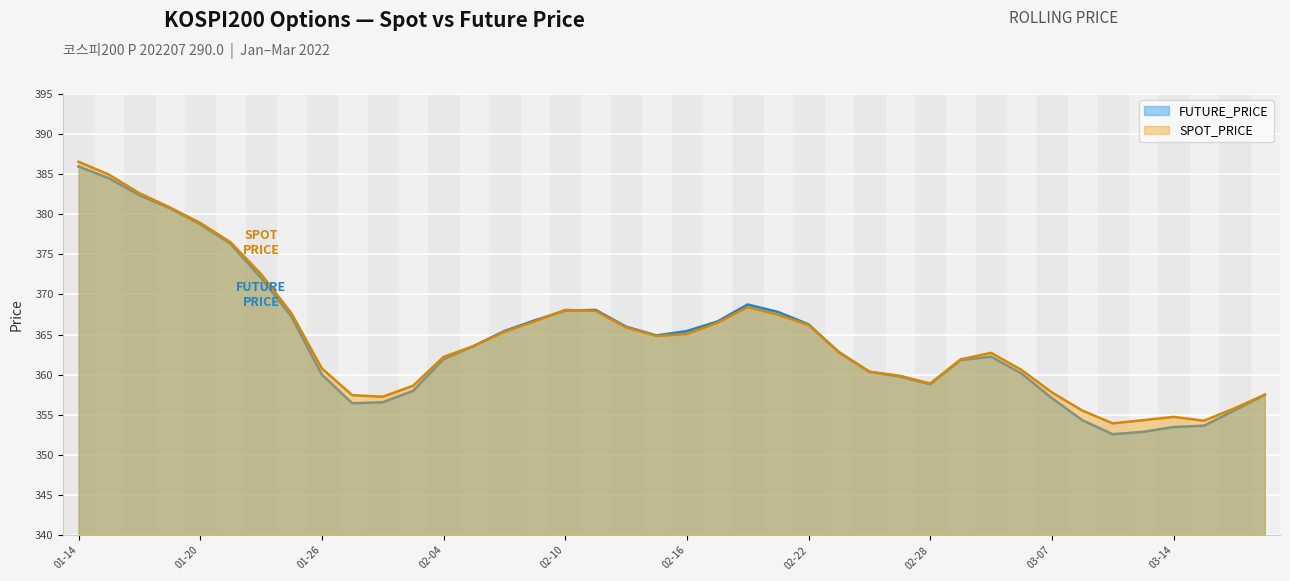

How many lines are shown in the chart?

2